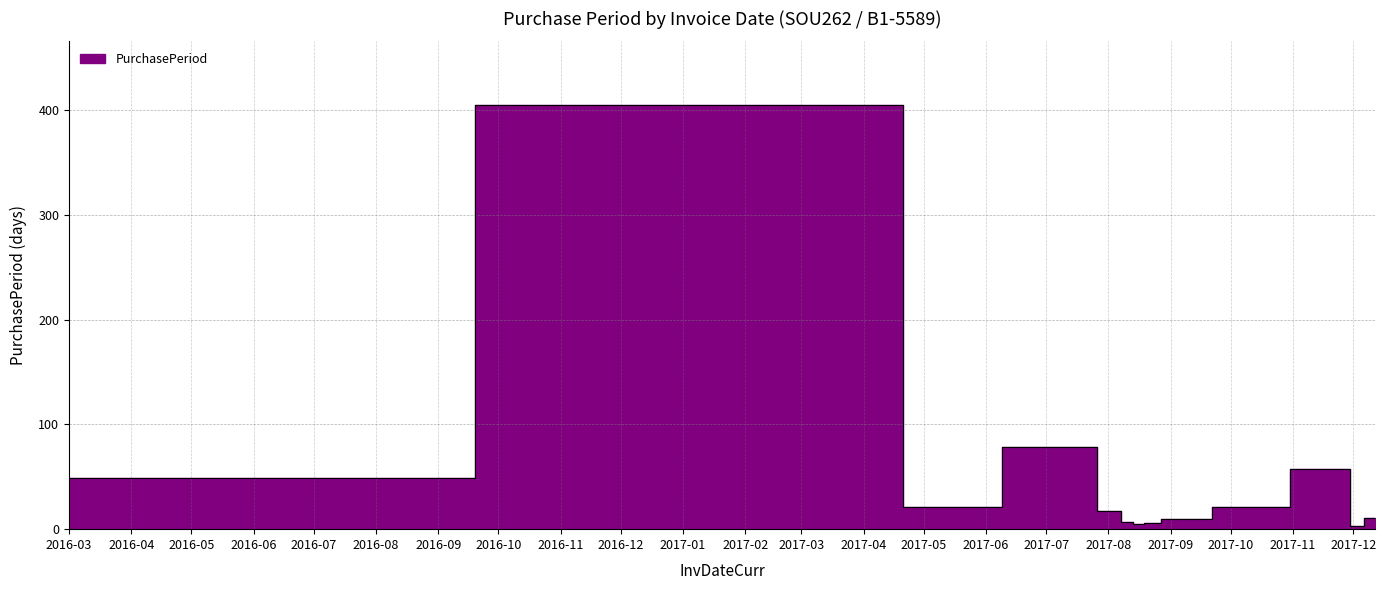

Reading right to left, what are all the values shown in this chart?

11	3	57	21	10	10	6	5	7	17	78	21	405	49